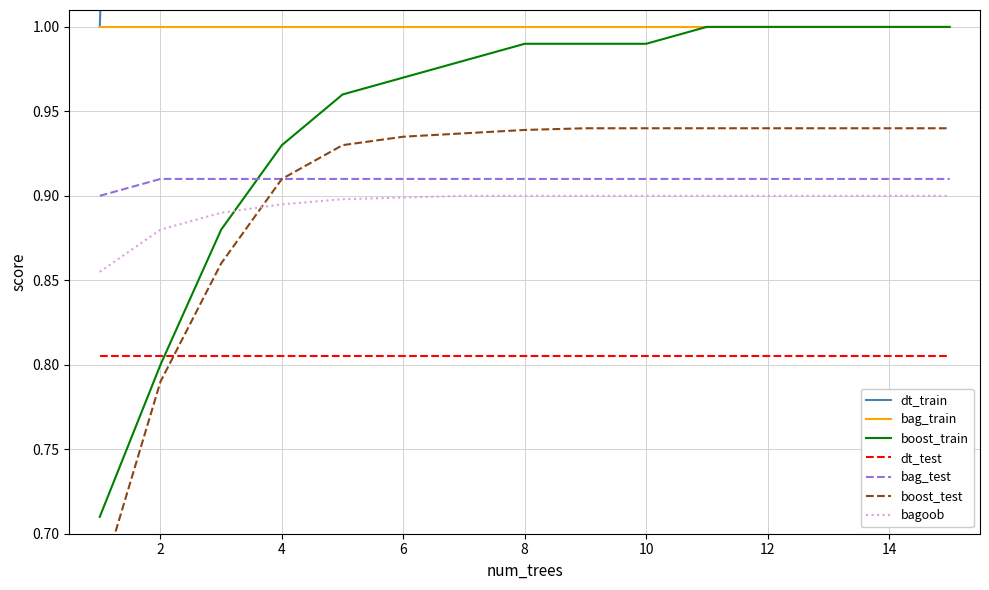

What is the difference between the maximum and minimum values in the boost_test series?

0.3